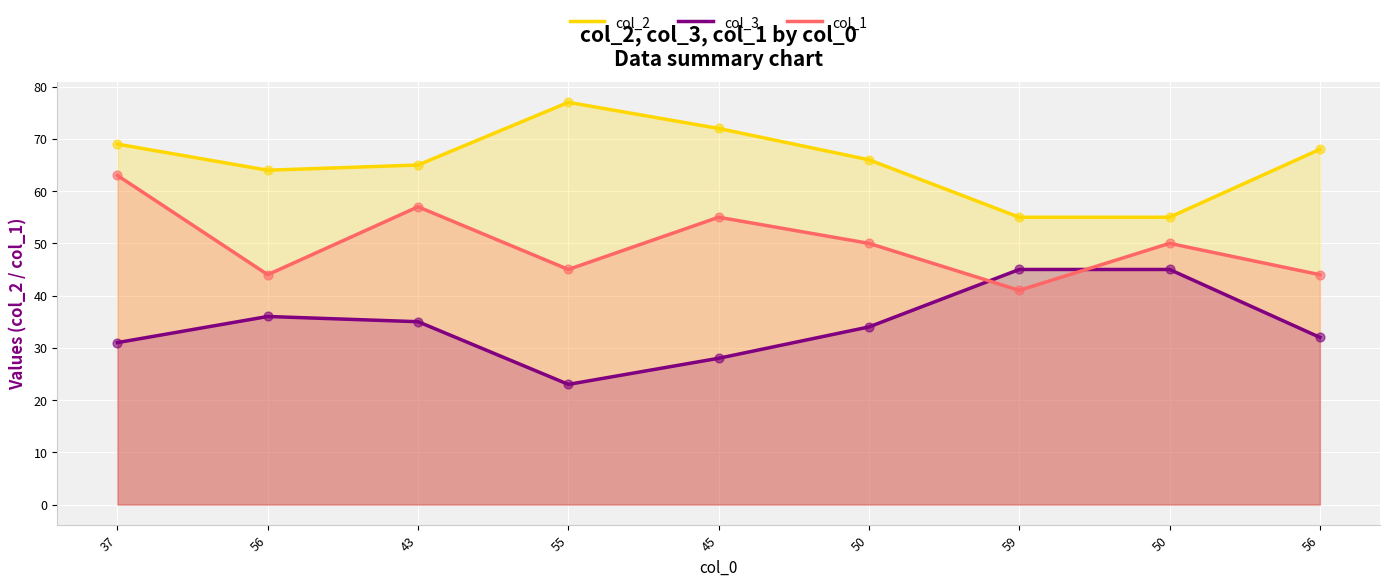

Which series has the largest total across all categories?

col_2